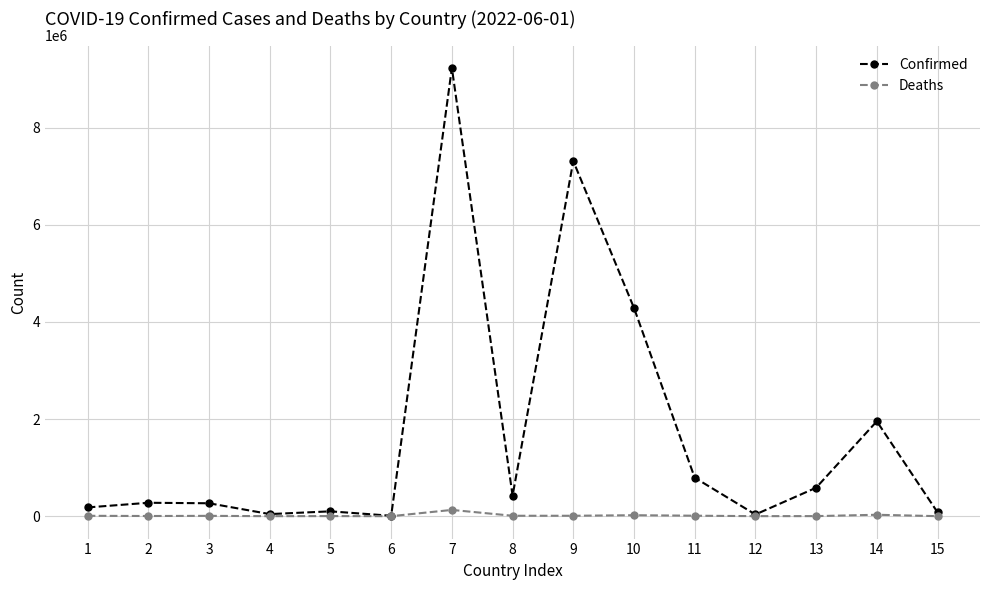

What is the value of the Deaths point at the 6th from the left?

138